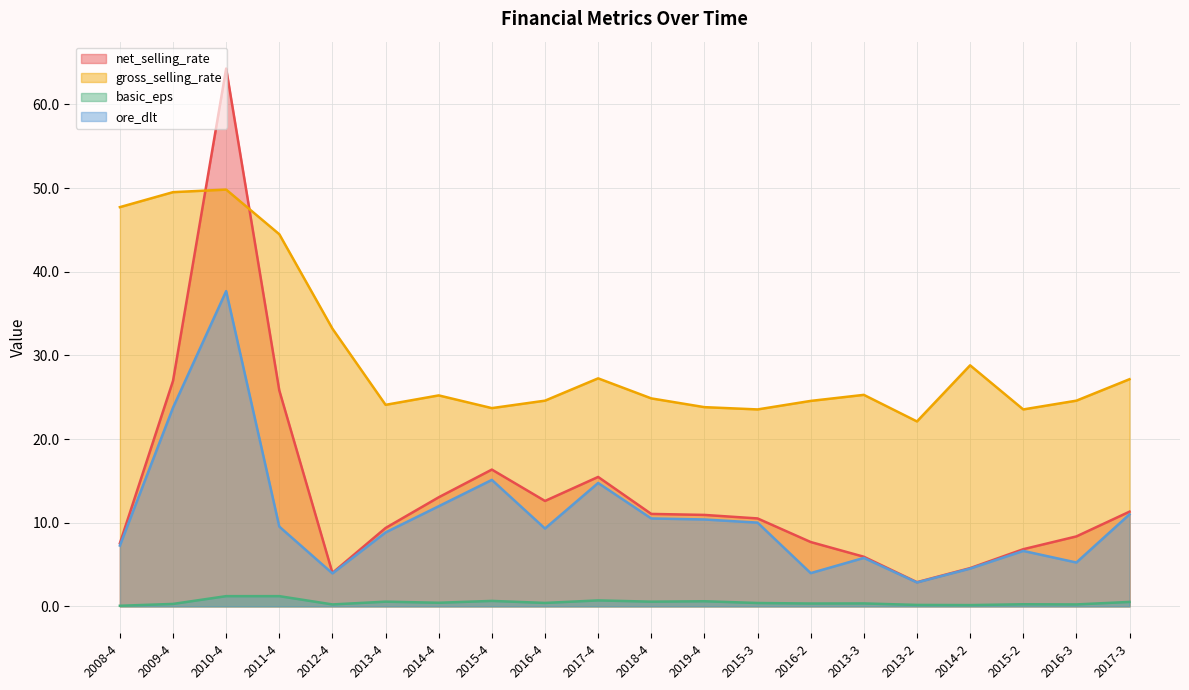

How many lines are shown in the chart?

4